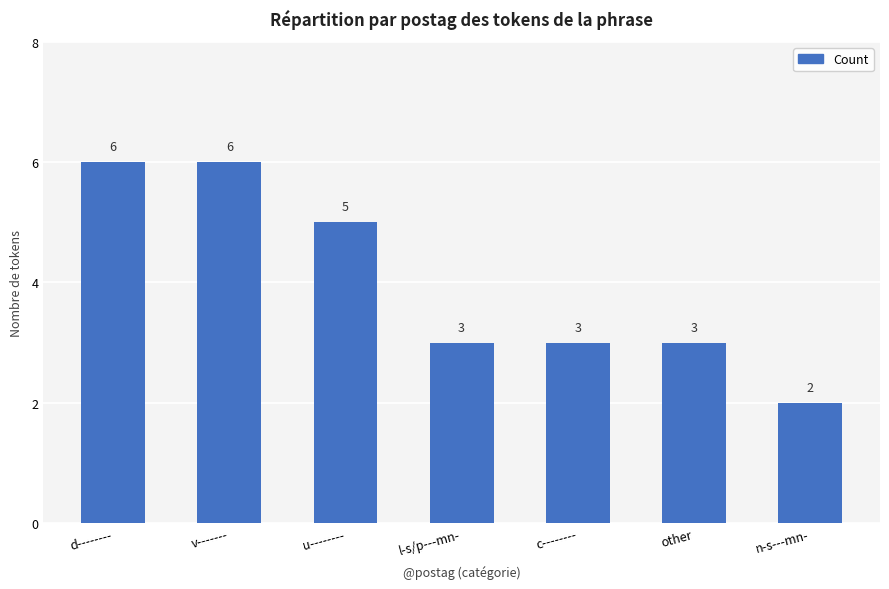

How many bars are there in total?

7